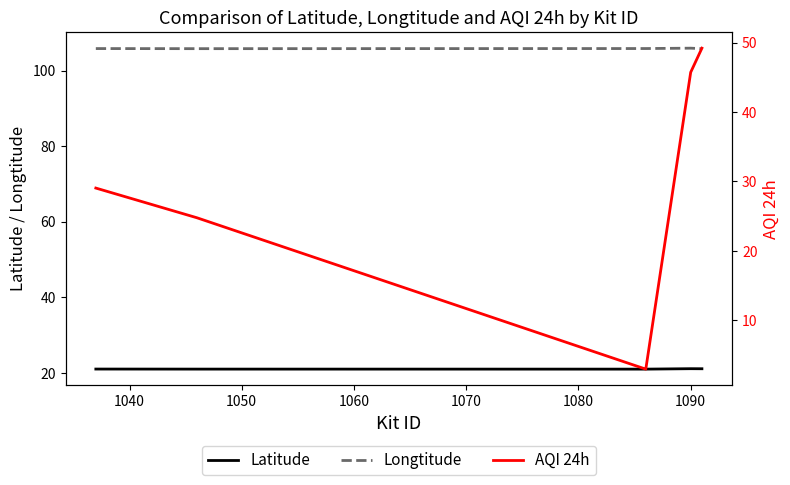

What is the difference between the maximum and minimum values in the Latitude series?

0.1